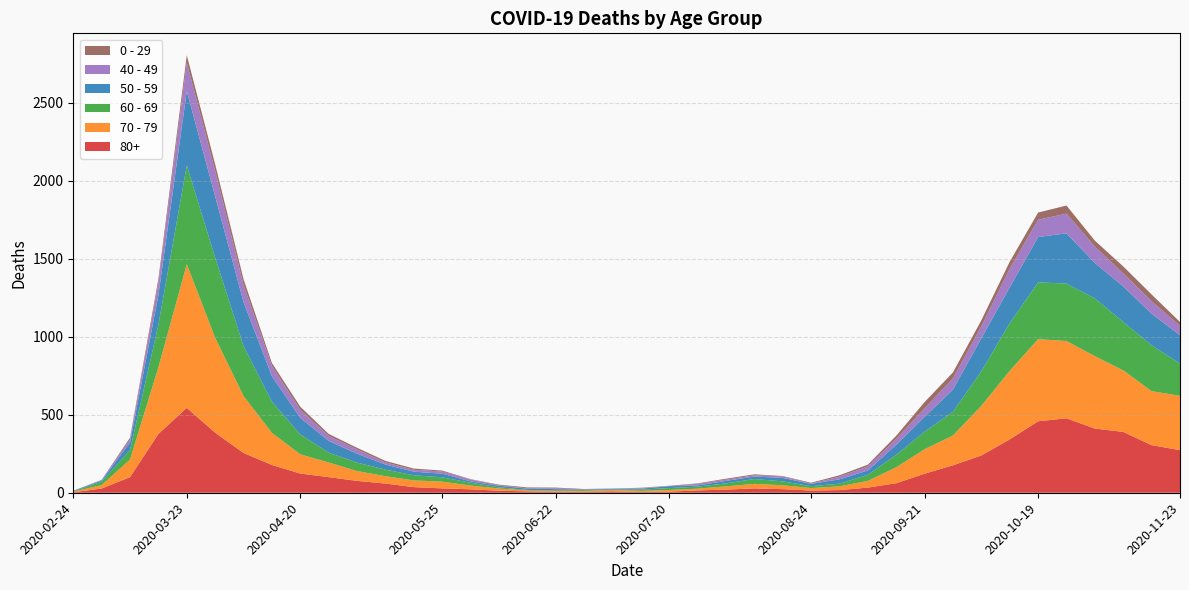

Reading left to right, transcribe all the data shown in this chart.

0 - 29: 2020-02-24=1	2020-03-02=0	2020-03-09=10	2020-03-16=25	2020-03-23=47	2020-03-30=42	2020-04-06=36	2020-04-13=19	2020-04-20=20	2020-04-27=12	2020-05-04=11	2020-05-11=10	2020-05-18=8	2020-05-25=6	2020-06-01=2	2020-06-08=4	2020-06-15=6	2020-06-22=5	2020-06-29=2	2020-07-06=1	2020-07-13=2	2020-07-20=1	2020-07-27=3	2020-08-03=6	2020-08-10=6	2020-08-17=2	2020-08-24=5	2020-08-31=9	2020-09-07=11	2020-09-14=20	2020-09-21=40	2020-09-28=38	2020-10-05=39	2020-10-12=44	2020-10-19=46	2020-10-26=52	2020-11-02=38	2020-11-09=45	2020-11-16=43	2020-11-23=25
40 - 49: 2020-02-24=0	2020-03-02=5	2020-03-09=21	2020-03-16=79	2020-03-23=183	2020-03-30=163	2020-04-06=111	2020-04-13=66	2020-04-20=51	2020-04-27=33	2020-05-04=27	2020-05-11=13	2020-05-18=12	2020-05-25=14	2020-06-01=12	2020-06-08=3	2020-06-15=2	2020-06-22=5	2020-06-29=1	2020-07-06=1	2020-07-13=4	2020-07-20=2	2020-07-27=10	2020-08-03=8	2020-08-10=8	2020-08-17=10	2020-08-24=2	2020-08-31=17	2020-09-07=26	2020-09-14=38	2020-09-21=55	2020-09-28=72	2020-10-05=76	2020-10-12=120	2020-10-19=111	2020-10-26=126	2020-11-02=105	2020-11-09=83	2020-11-16=80	2020-11-23=60
50 - 59: 2020-02-24=3	2020-03-02=7	2020-03-09=48	2020-03-16=190	2020-03-23=475	2020-03-30=392	2020-04-06=281	2020-04-13=163	2020-04-20=106	2020-04-27=75	2020-05-04=57	2020-05-11=33	2020-05-18=23	2020-05-25=23	2020-06-01=9	2020-06-08=10	2020-06-15=8	2020-06-22=9	2020-06-29=3	2020-07-06=5	2020-07-13=6	2020-07-20=12	2020-07-27=8	2020-08-03=16	2020-08-10=16	2020-08-17=22	2020-08-24=15	2020-08-31=28	2020-09-07=28	2020-09-14=64	2020-09-21=95	2020-09-28=142	2020-10-05=212	2020-10-12=230	2020-10-19=290	2020-10-26=322	2020-11-02=227	2020-11-09=228	2020-11-16=202	2020-11-23=182
60 - 69: 2020-02-24=2	2020-03-02=22	2020-03-09=61	2020-03-16=272	2020-03-23=634	2020-03-30=514	2020-04-06=320	2020-04-13=199	2020-04-20=128	2020-04-27=63	2020-05-04=54	2020-05-11=42	2020-05-18=33	2020-05-25=28	2020-06-01=18	2020-06-08=8	2020-06-15=3	2020-06-22=3	2020-06-29=6	2020-07-06=3	2020-07-13=8	2020-07-20=12	2020-07-27=13	2020-08-03=19	2020-08-10=31	2020-08-17=25	2020-08-24=12	2020-08-31=17	2020-09-07=39	2020-09-14=80	2020-09-21=112	2020-09-28=152	2020-10-05=221	2020-10-12=305	2020-10-19=364	2020-10-26=368	2020-11-02=370	2020-11-09=310	2020-11-16=294	2020-11-23=206
70 - 79: 2020-02-24=4	2020-03-02=22	2020-03-09=113	2020-03-16=427	2020-03-23=920	2020-03-30=608	2020-04-06=365	2020-04-13=206	2020-04-20=123	2020-04-27=94	2020-05-04=63	2020-05-11=47	2020-05-18=43	2020-05-25=43	2020-06-01=24	2020-06-08=14	2020-06-15=6	2020-06-22=5	2020-06-29=5	2020-07-06=8	2020-07-13=7	2020-07-20=11	2020-07-27=11	2020-08-03=21	2020-08-10=29	2020-08-17=25	2020-08-24=16	2020-08-31=24	2020-09-07=43	2020-09-14=102	2020-09-21=157	2020-09-28=191	2020-10-05=318	2020-10-12=439	2020-10-19=526	2020-10-26=495	2020-11-02=464	2020-11-09=394	2020-11-16=346	2020-11-23=348
80+: 2020-02-24=3	2020-03-02=27	2020-03-09=100	2020-03-16=377	2020-03-23=544	2020-03-30=385	2020-04-06=255	2020-04-13=178	2020-04-20=123	2020-04-27=100	2020-05-04=76	2020-05-11=59	2020-05-18=36	2020-05-25=28	2020-06-01=22	2020-06-08=13	2020-06-15=9	2020-06-22=6	2020-06-29=7	2020-07-06=9	2020-07-13=5	2020-07-20=7	2020-07-27=15	2020-08-03=20	2020-08-10=28	2020-08-17=23	2020-08-24=14	2020-08-31=17	2020-09-07=33	2020-09-14=61	2020-09-21=122	2020-09-28=176	2020-10-05=239	2020-10-12=342	2020-10-19=458	2020-10-26=477	2020-11-02=411	2020-11-09=390	2020-11-16=305	2020-11-23=273